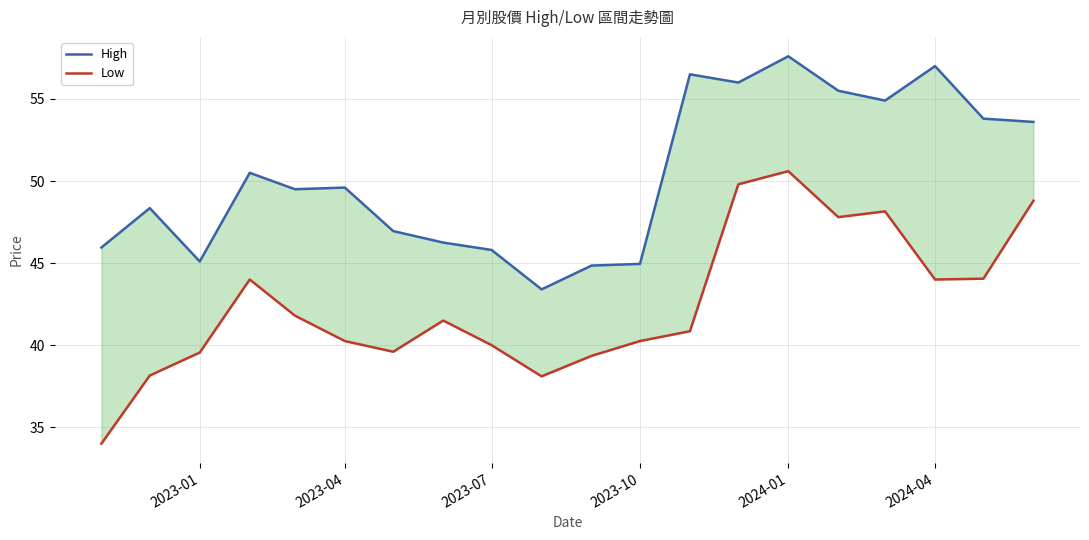

What is the average value of the High series?

50.3